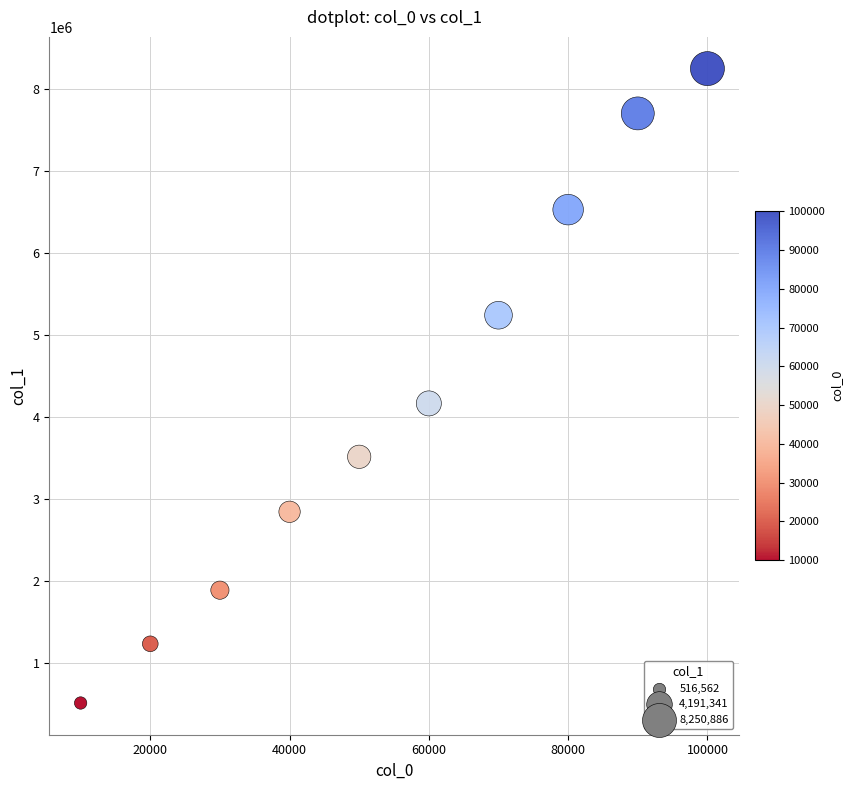

What is the average Y value?

4191341